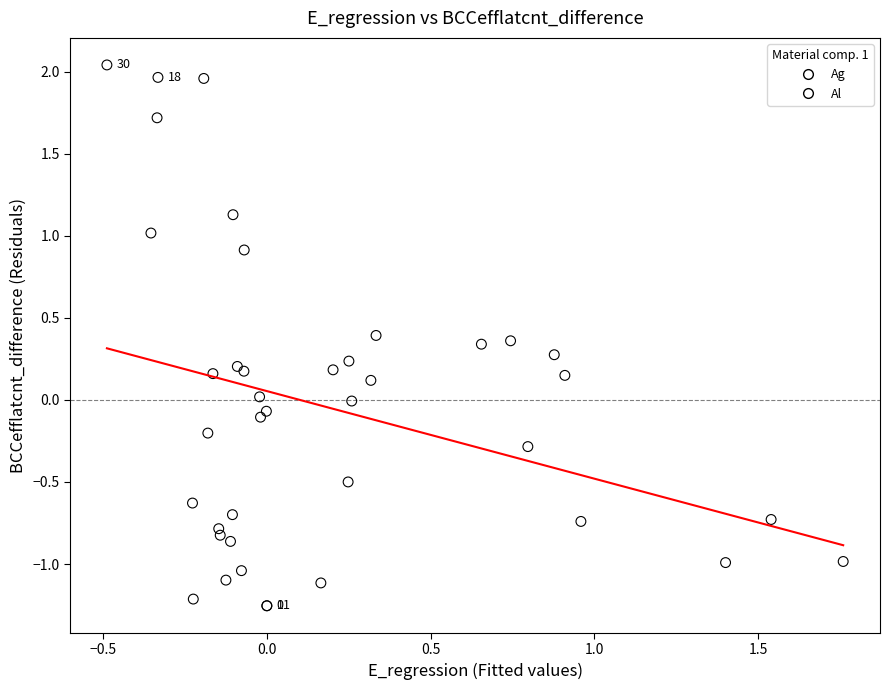

Which series contains the highest Y value?

Al